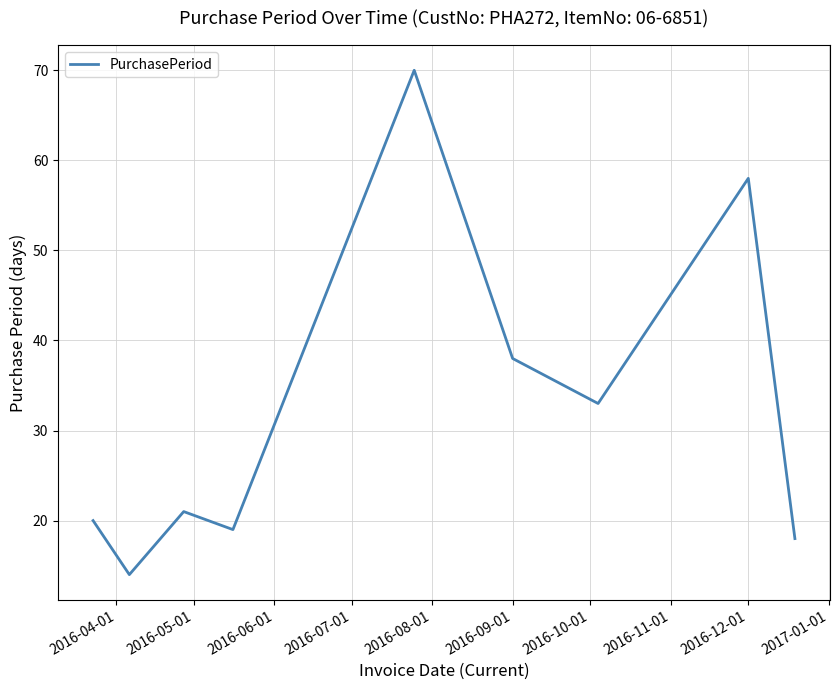

What is the difference between the maximum and minimum values?

56